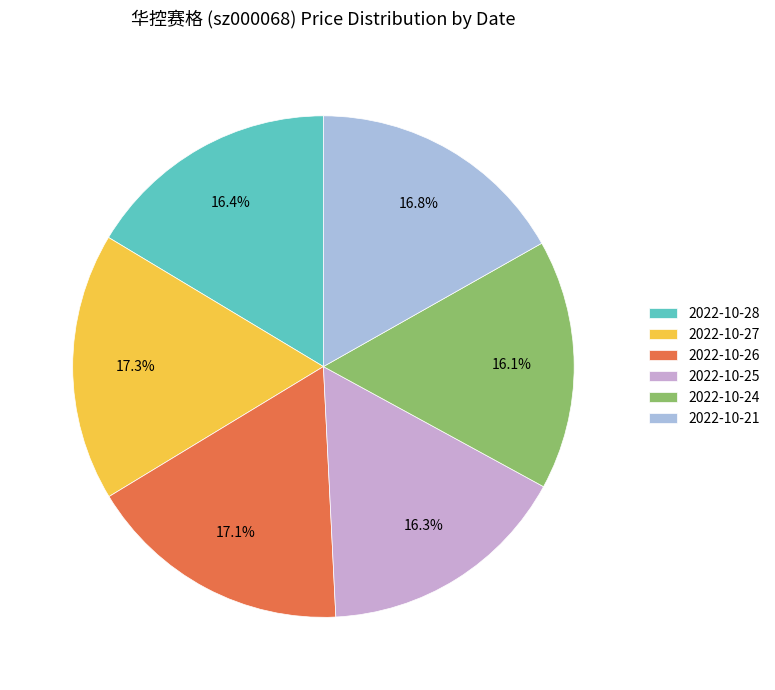

What percentage do 2022-10-28 and 2022-10-25 together represent?

32.7%